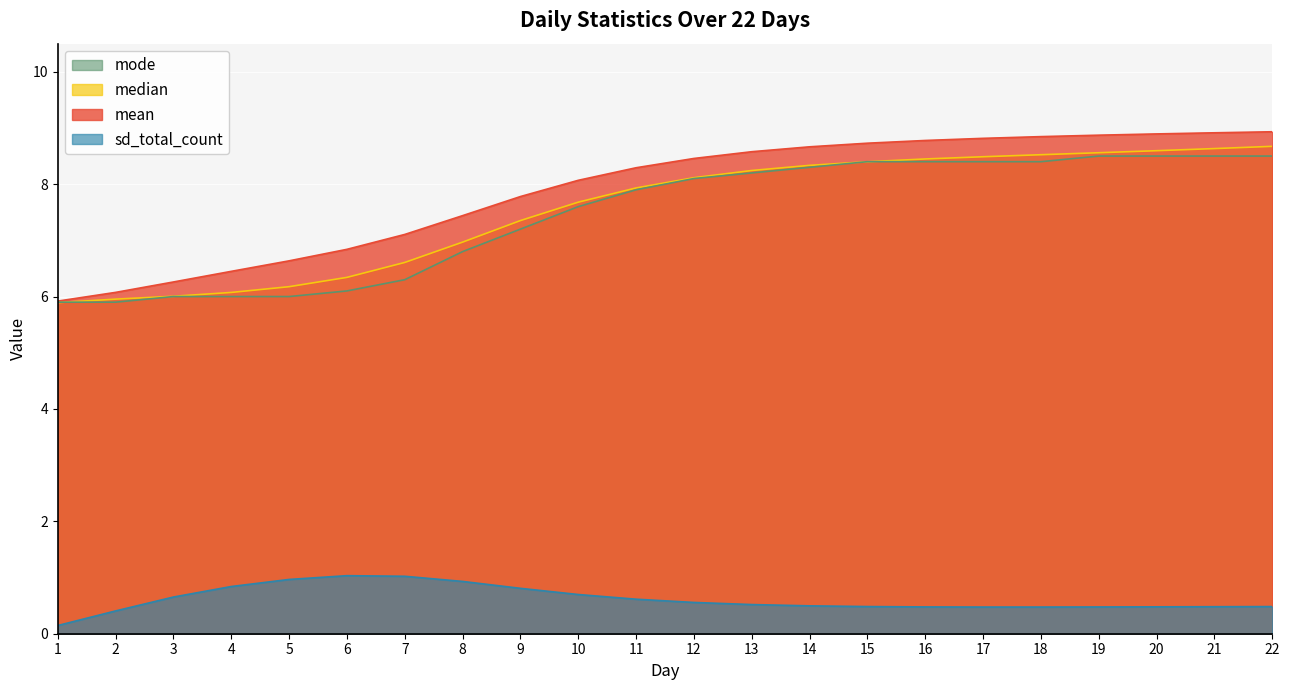

Does the chart display data point markers on the line(s)?

No